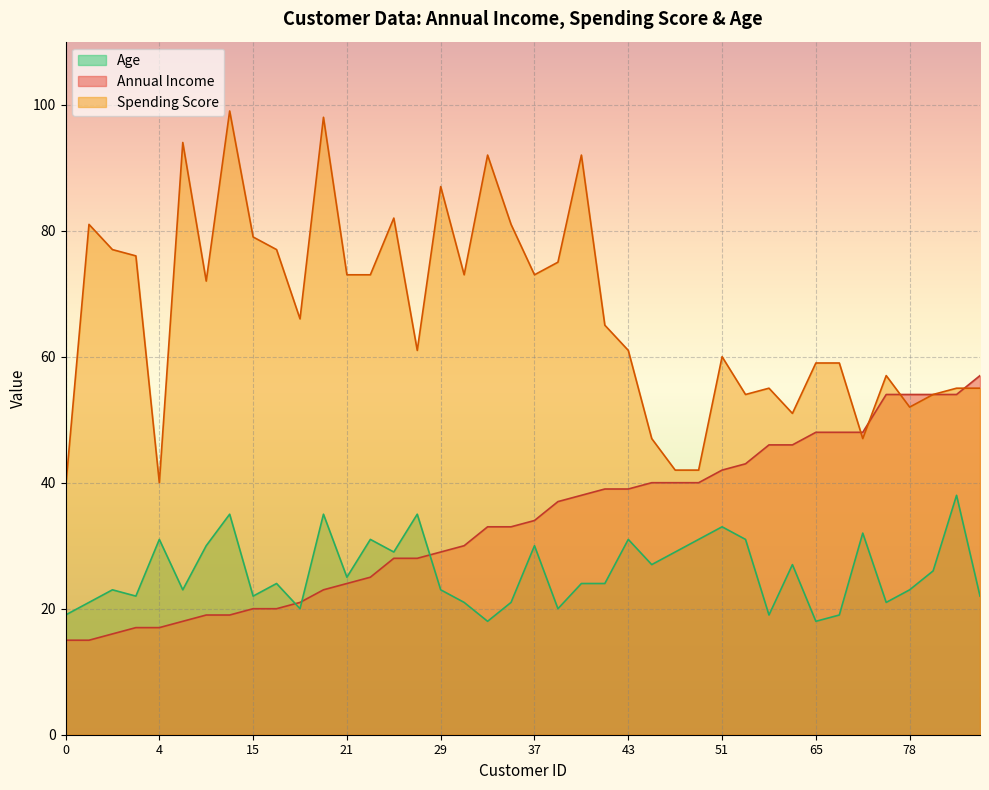

What is the sum of all Age values?

1033